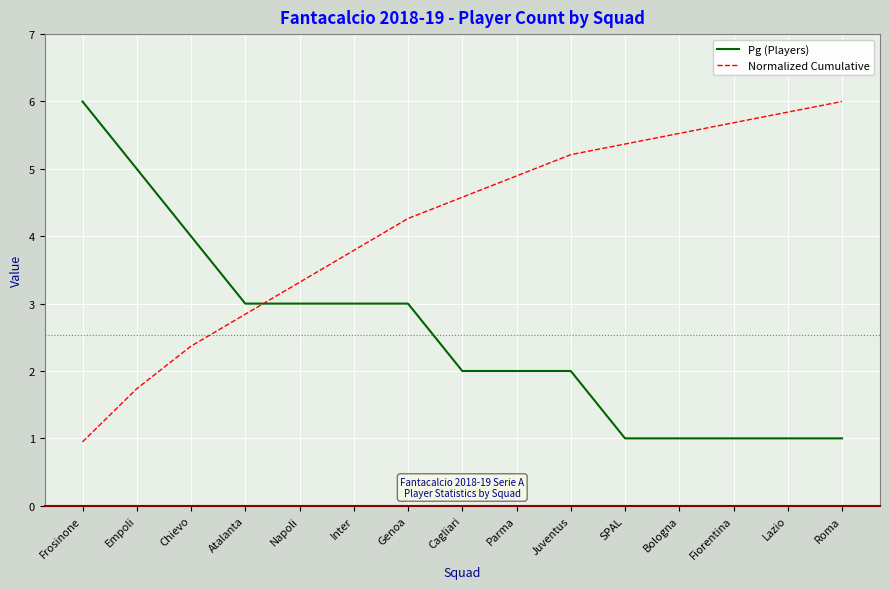

Which series has the largest total across all categories?

Normalized Cumulative